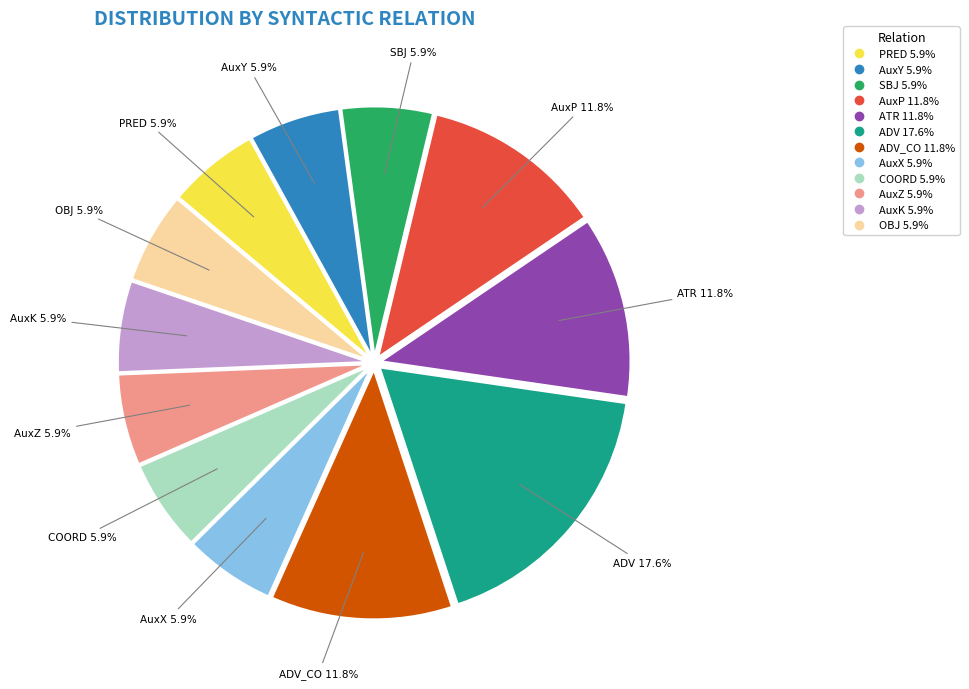

Is there any slice that represents more than half of the pie?

No